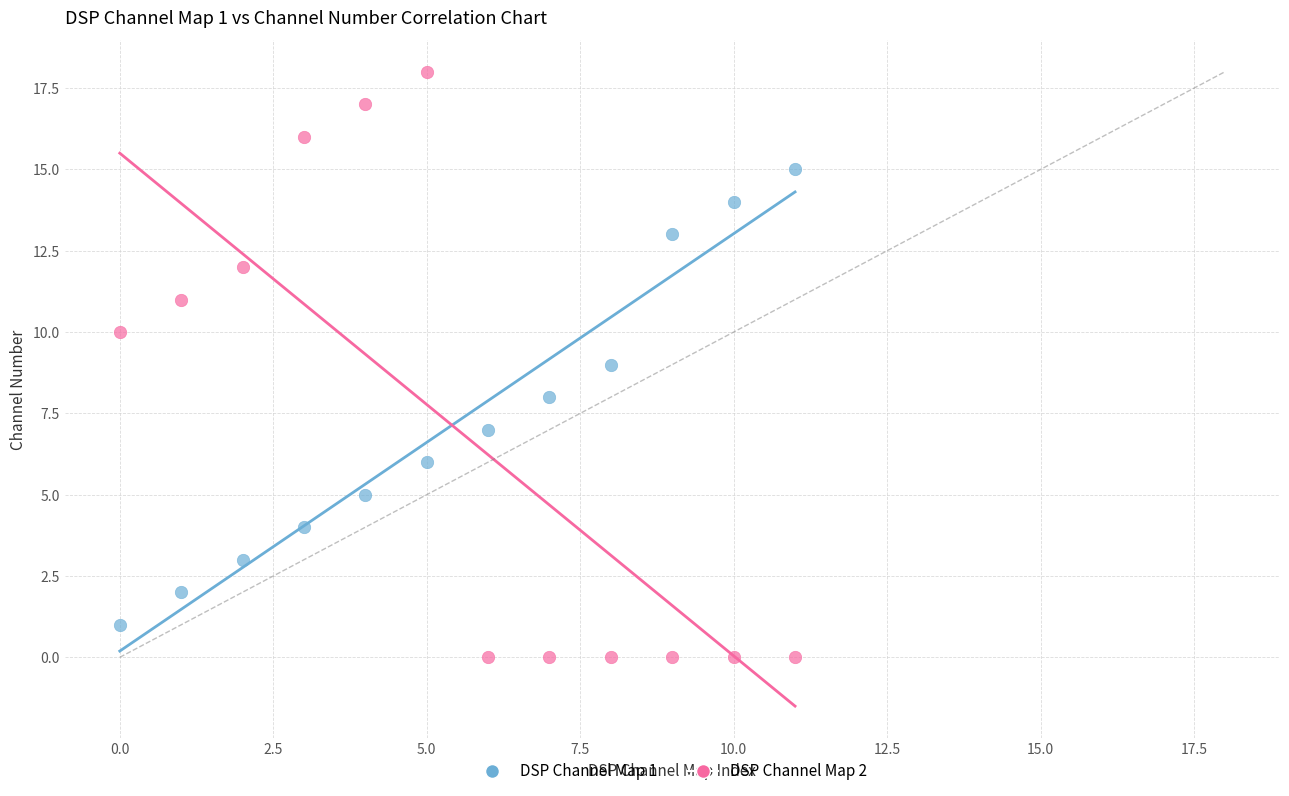

Which series reaches the minimum Y coordinate?

DSP Channel Map 2